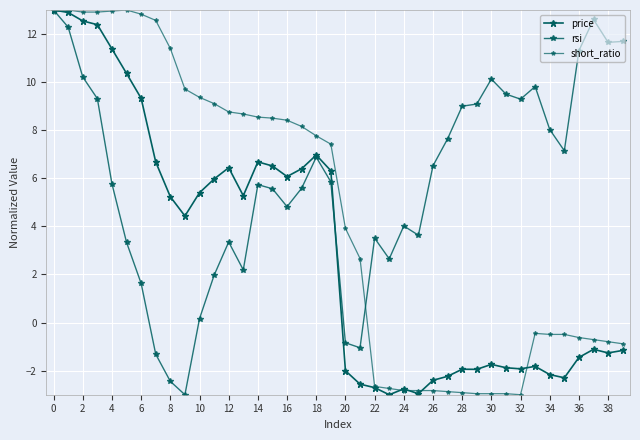

Does the chart have visible grid lines?

Yes